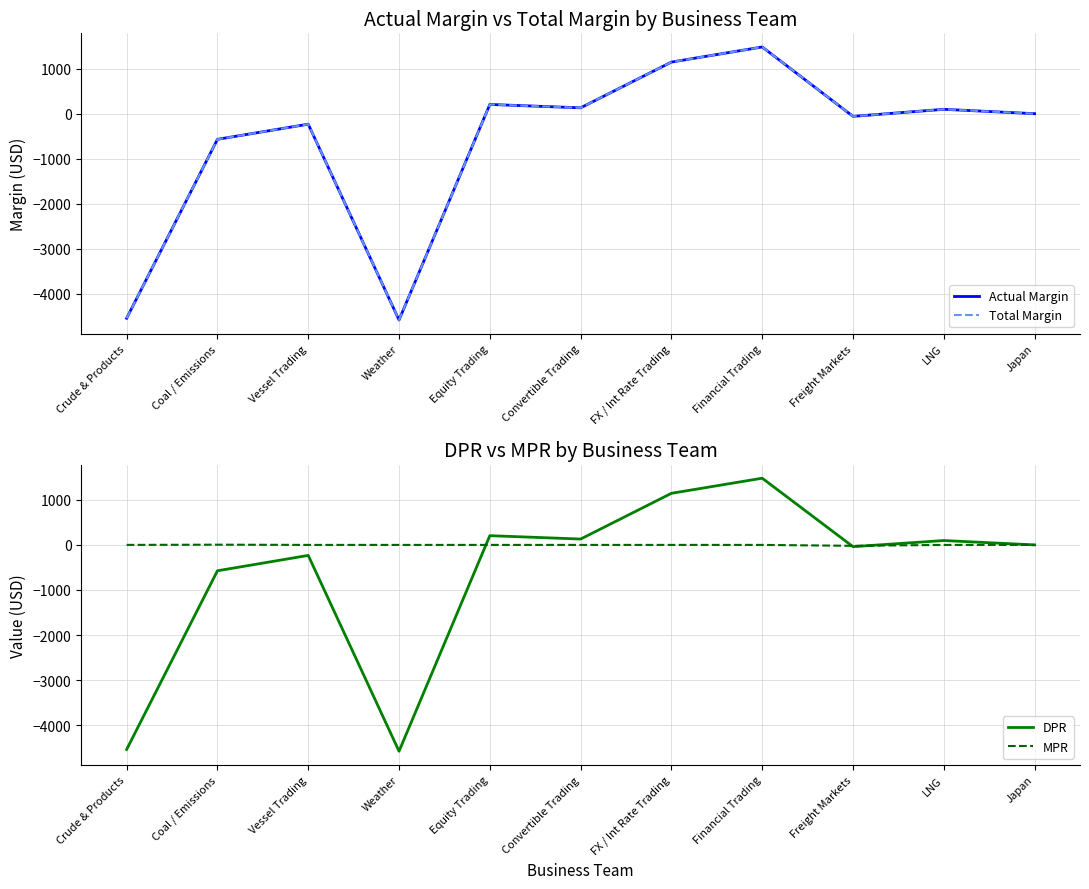

What position from the left is Freight Markets?

9